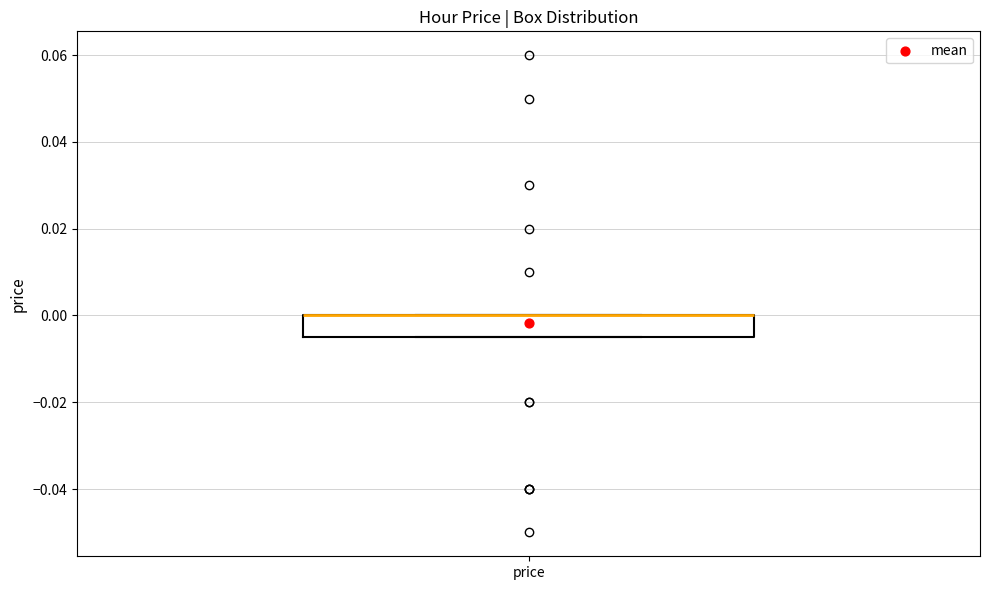

Where is the lower edge of the box for price on the y-axis? The values are not printed on the chart, so give them approximately, as read against the axis.

-0.004